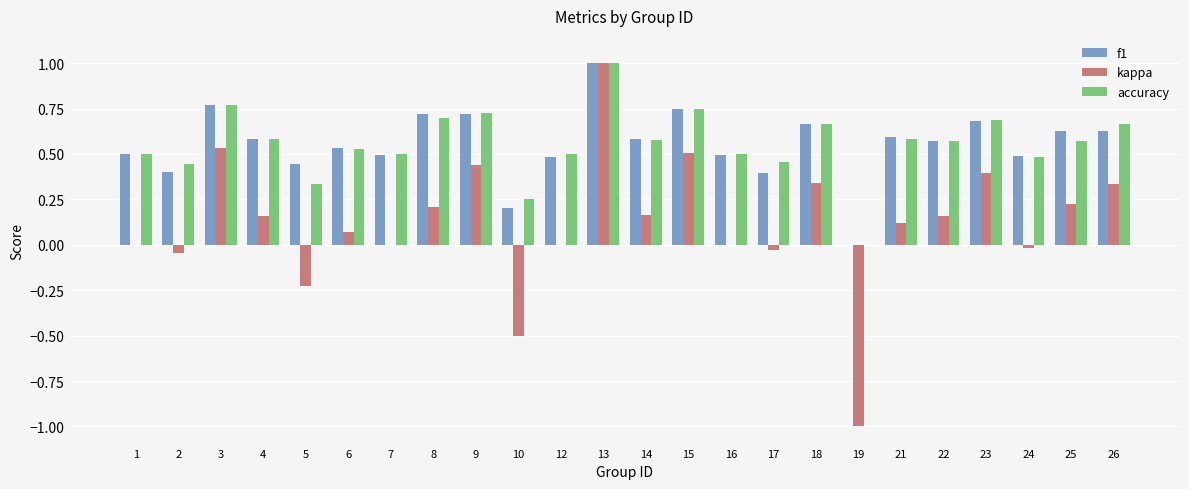

What is the sum of all f1 values?

13.3